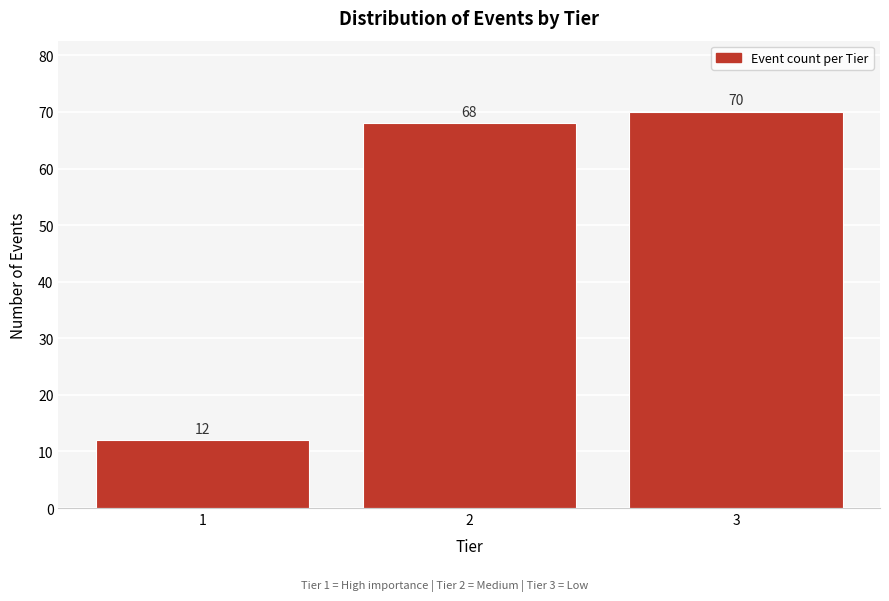

Reading left to right, extract all data points from this chart.

1=12	2=68	3=70